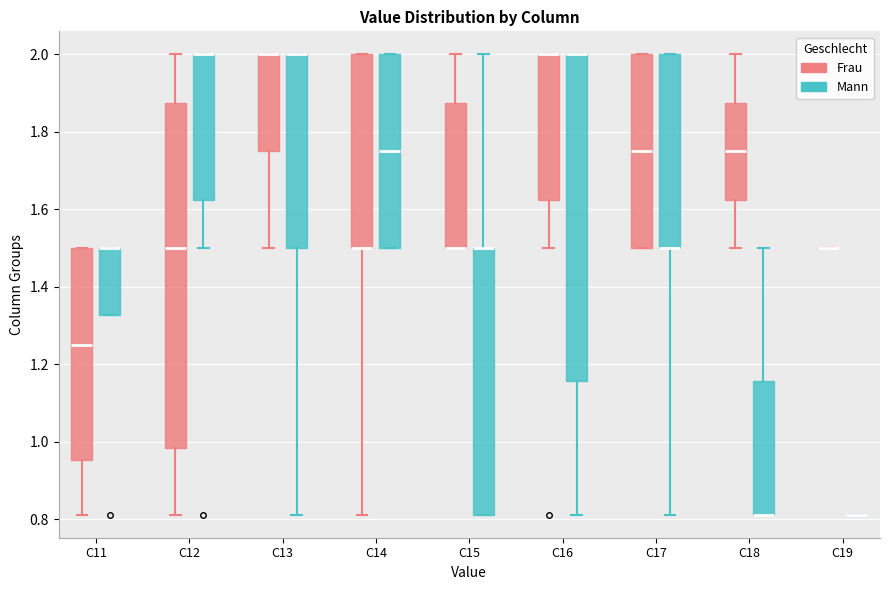

Reading left to right, read every box against the y-axis: the position of its median line, the range the box covers, and the ends of its whiskers. The values are not printed on the chart, so give them approximately, as read against the axis.

C11 (Frau): median 1.26, box 0.96 to 1.50, whiskers 0.82 to 1.50
C11 (Mann): median 1.50 (drawn on the box's upper edge), box 1.32 to 1.50, whiskers 1.32 to 1.50
C12 (Frau): median 1.50, box 0.98 to 1.88, whiskers 0.82 to 2.00
C12 (Mann): median 2.00 (drawn on the box's upper edge), box 1.62 to 2.00, whiskers 1.50 to 2.00
C13 (Frau): median 2.00 (drawn on the box's upper edge), box 1.76 to 2.00, whiskers 1.50 to 2.00
C13 (Mann): median 2.00 (drawn on the box's upper edge), box 1.50 to 2.00, whiskers 0.82 to 2.00
C14 (Frau): median 1.50 (drawn on the box's lower edge), box 1.50 to 2.00, whiskers 0.82 to 2.00
C14 (Mann): median 1.76, box 1.50 to 2.00, whiskers 1.50 to 2.00
C15 (Frau): median 1.50 (drawn on the box's lower edge), box 1.50 to 1.88, whiskers 1.50 to 2.00
C15 (Mann): median 1.50 (drawn on the box's upper edge), box 0.82 to 1.50, whiskers 0.82 to 2.00
C16 (Frau): median 2.00 (drawn on the box's upper edge), box 1.62 to 2.00, whiskers 1.50 to 2.00
C16 (Mann): median 2.00 (drawn on the box's upper edge), box 1.16 to 2.00, whiskers 0.82 to 2.00
C17 (Frau): median 1.76, box 1.50 to 2.00, whiskers 1.50 to 2.00
C17 (Mann): median 1.50 (drawn on the box's lower edge), box 1.50 to 2.00, whiskers 0.82 to 2.00
C18 (Frau): median 1.76, box 1.62 to 1.88, whiskers 1.50 to 2.00
C18 (Mann): median 0.82 (drawn on the box's lower edge), box 0.82 to 1.16, whiskers 0.82 to 1.50
C19 (Frau): box collapsed to a line at 1.50, whiskers 1.50 to 1.50
C19 (Mann): box collapsed to a line at 0.82, whiskers 0.82 to 0.82